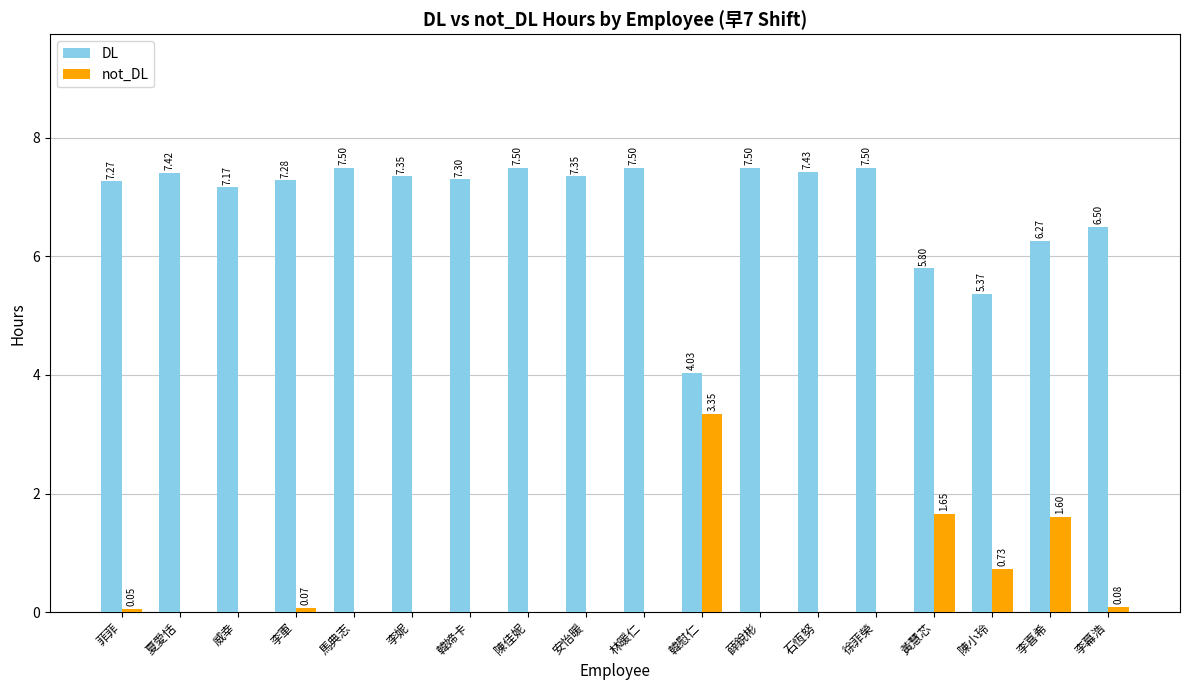

Which category has the highest value in the not_DL series?

韓慰仁